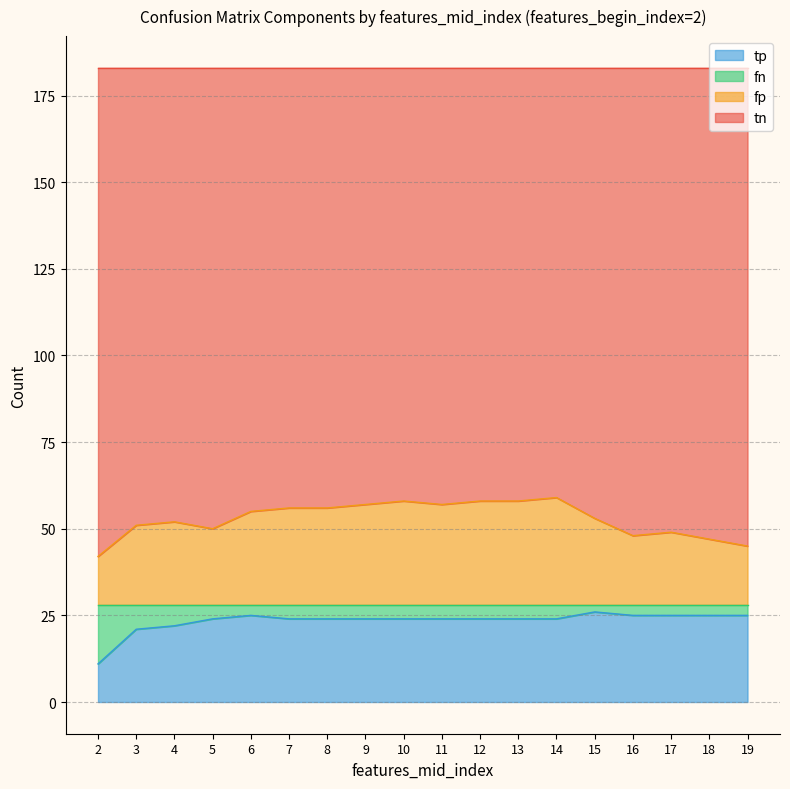

What is the maximum value for tp?

26